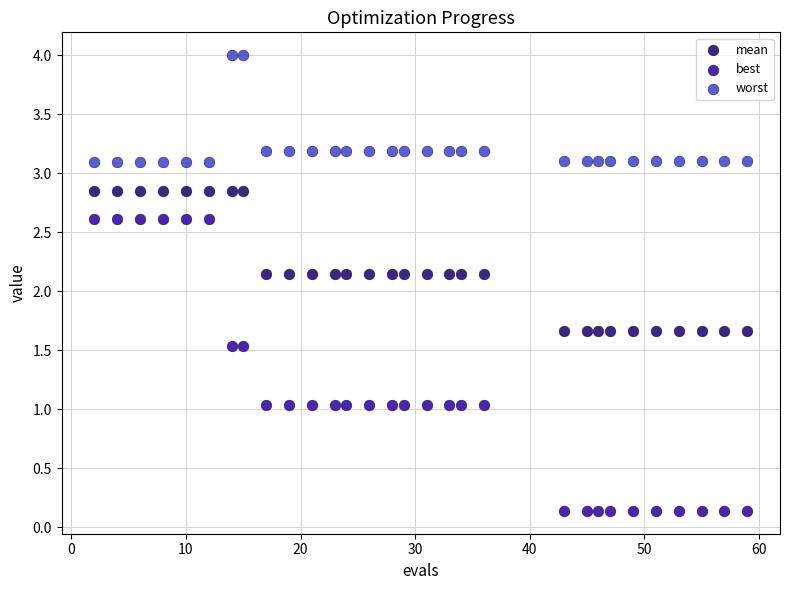

Which series has the largest Y range (max minus min)?

best